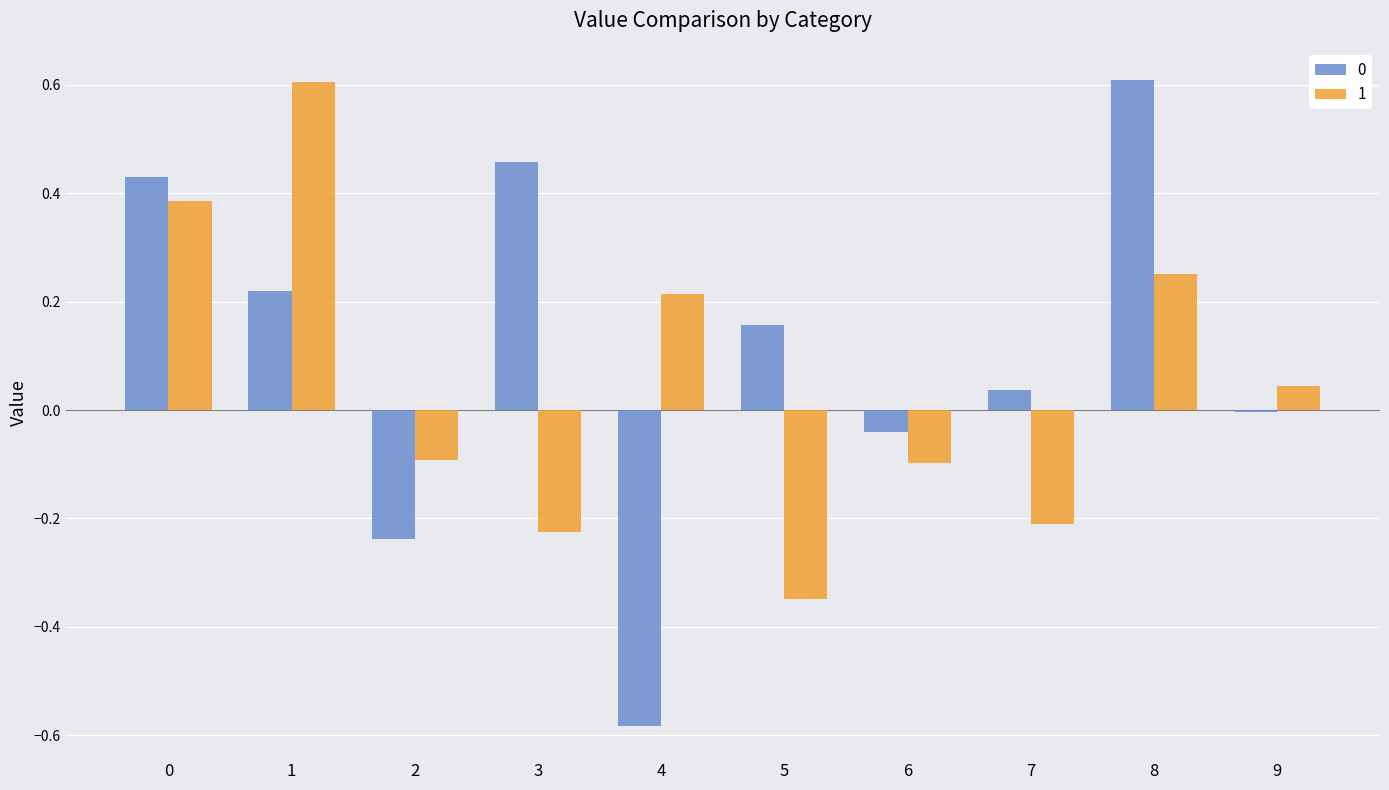

How many groups of bars are there?

10